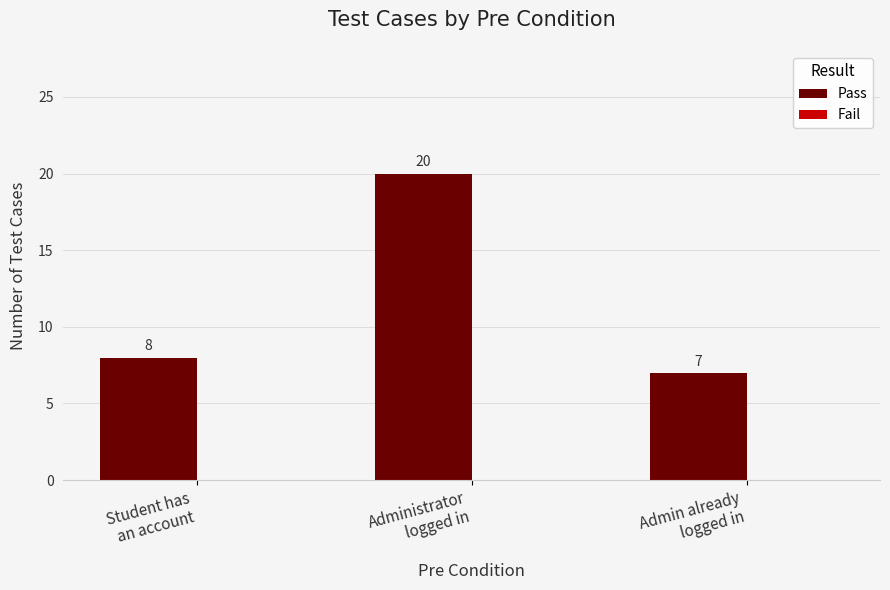

What is the difference between the maximum and minimum values?

13